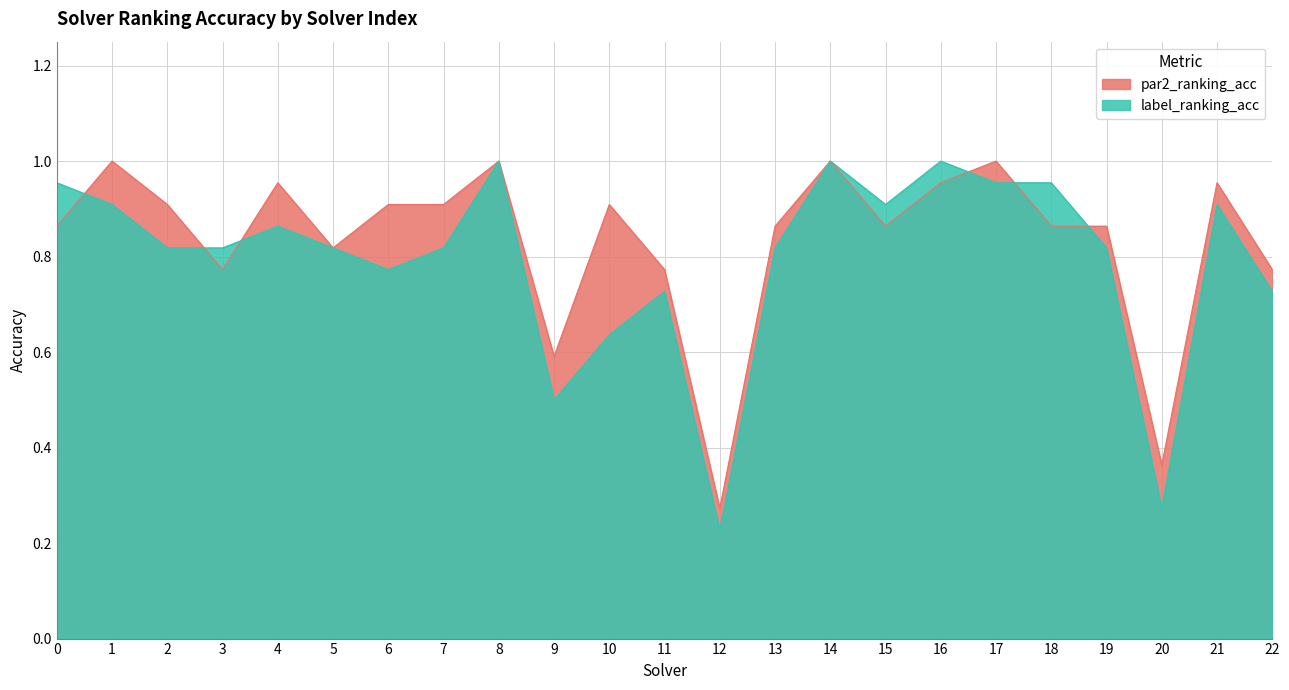

Does the chart have visible grid lines?

Yes